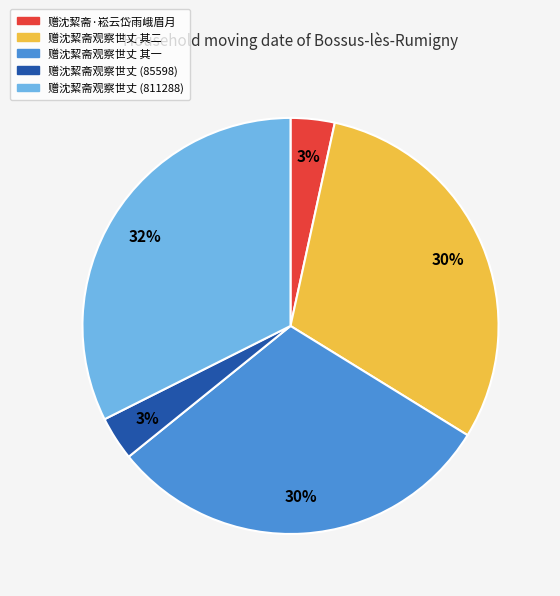

To the nearest percent, what is the average slice percentage?

20%